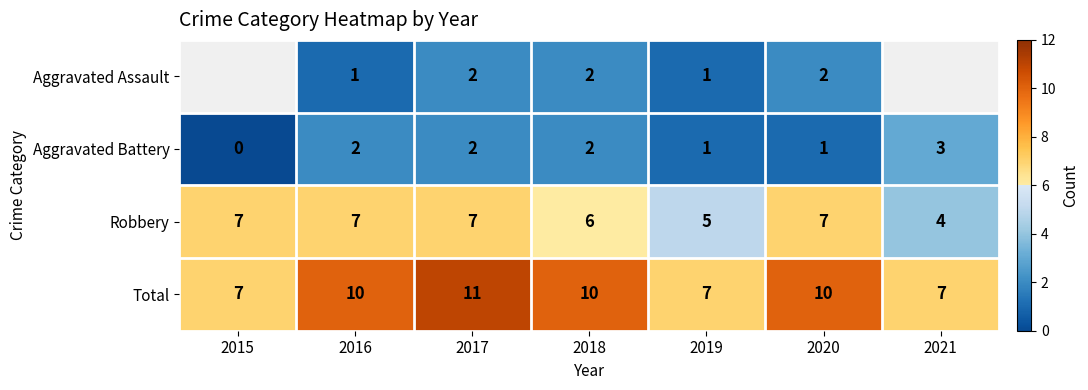

What is the difference between the highest and lowest values at 2020?

9